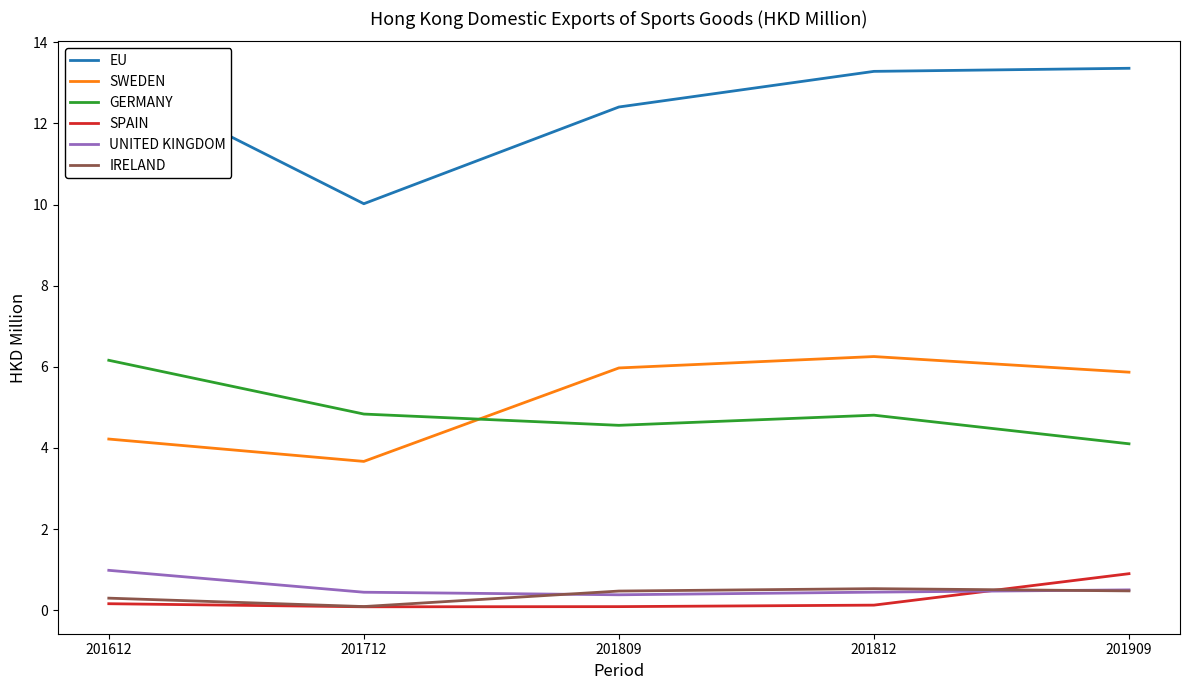

What is the spread (max minus min) of values at 201909?

12.9